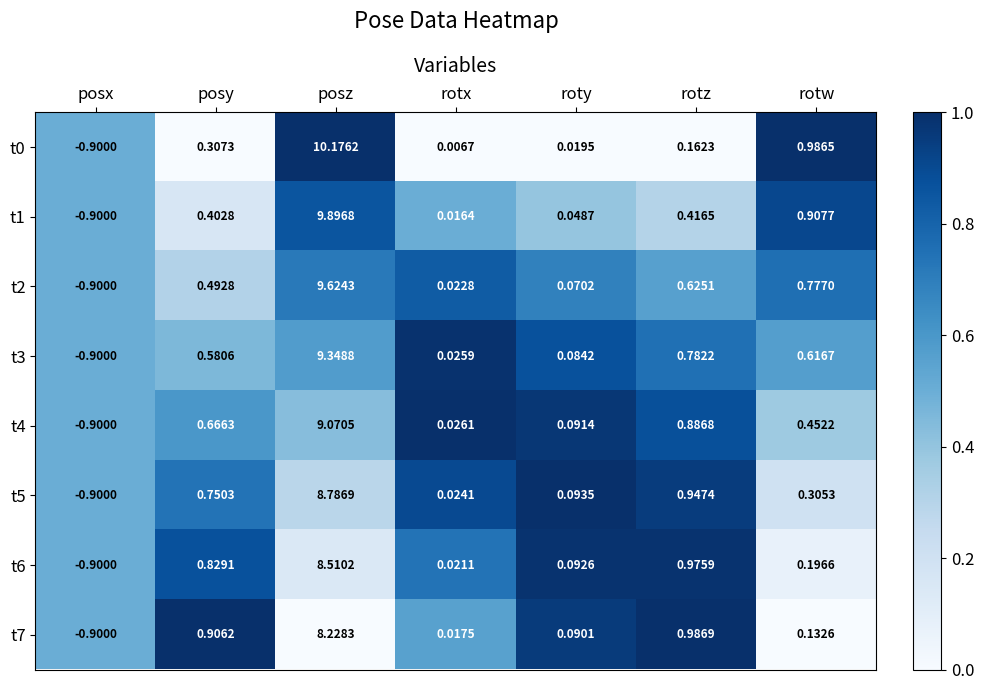

At which category is the sum across all series the highest?

posz